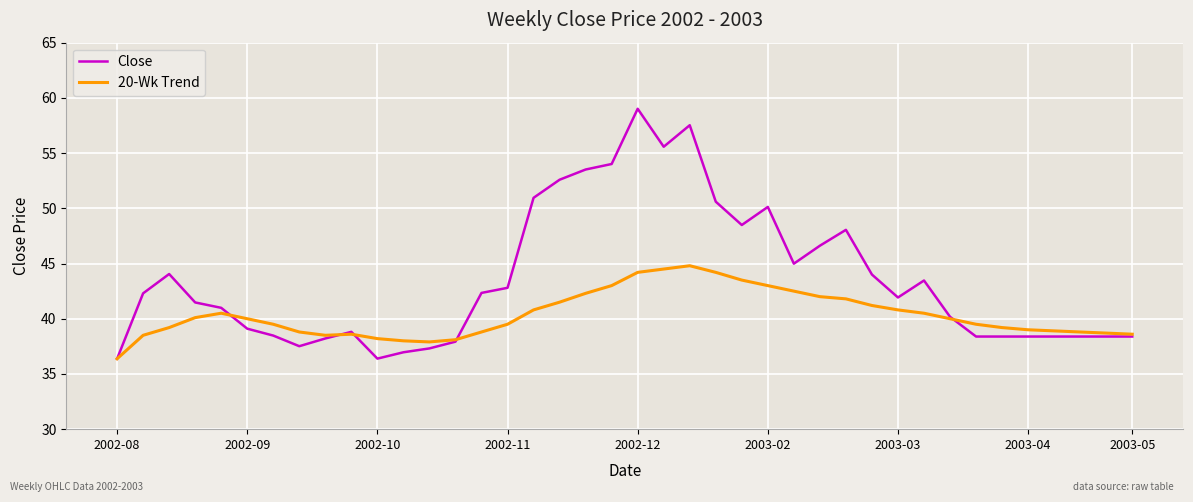

Which series has the widest spread of values?

Close